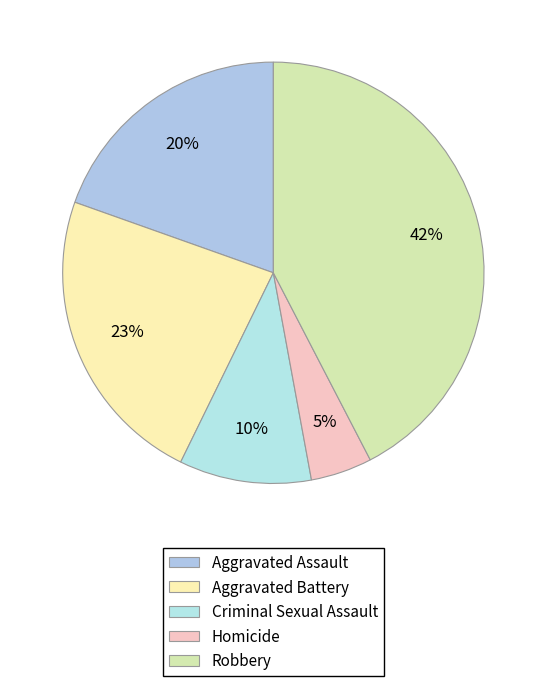

Count the number of slices in the pie.

5